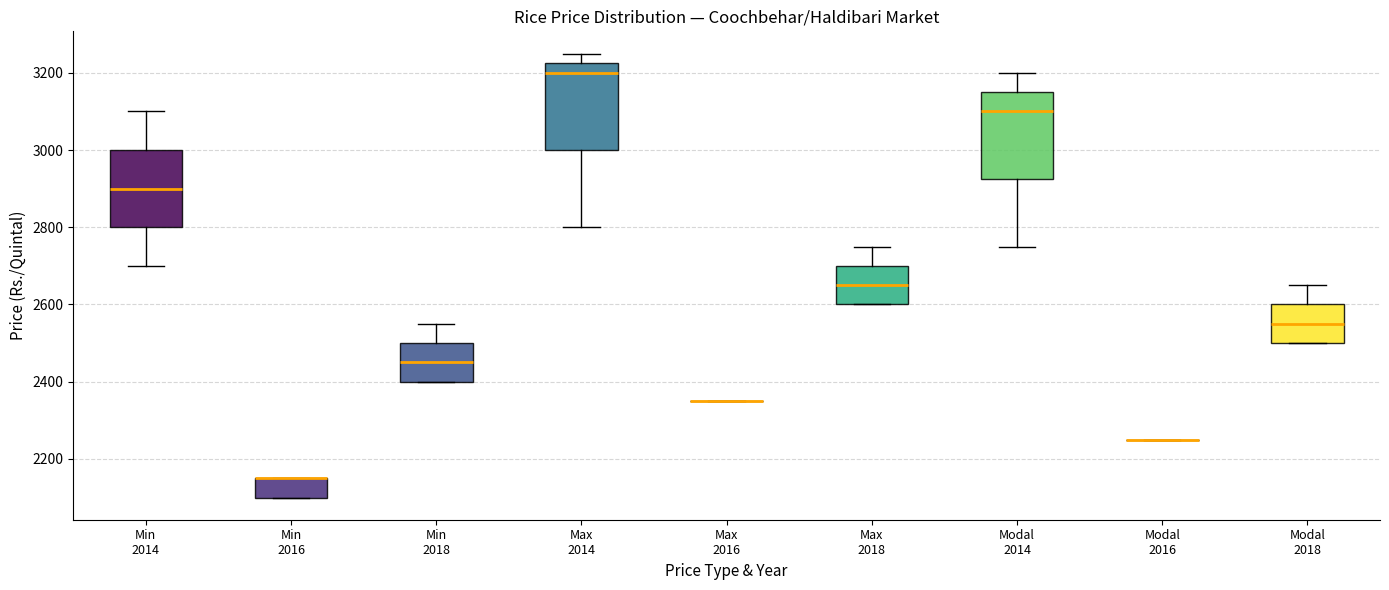

Where is the upper edge of the box for Modal 2014 on the y-axis? The values are not printed on the chart, so give them approximately, as read against the axis.

3160